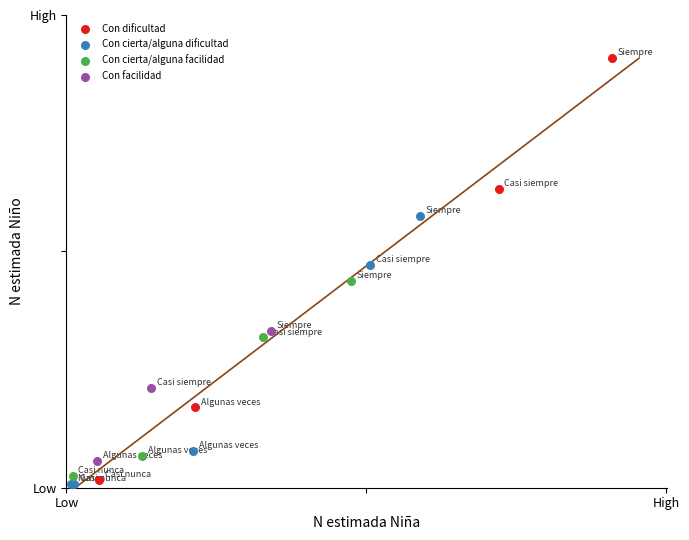

What are all the series names shown in the legend?

Con dificultad, Con cierta/alguna dificultad, Con cierta/alguna facilidad, Con facilidad